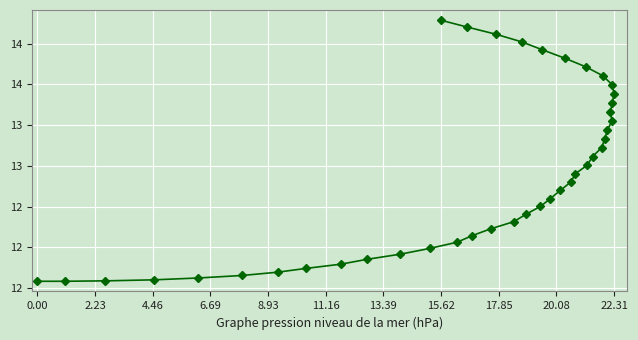

What is the average value?

12.7